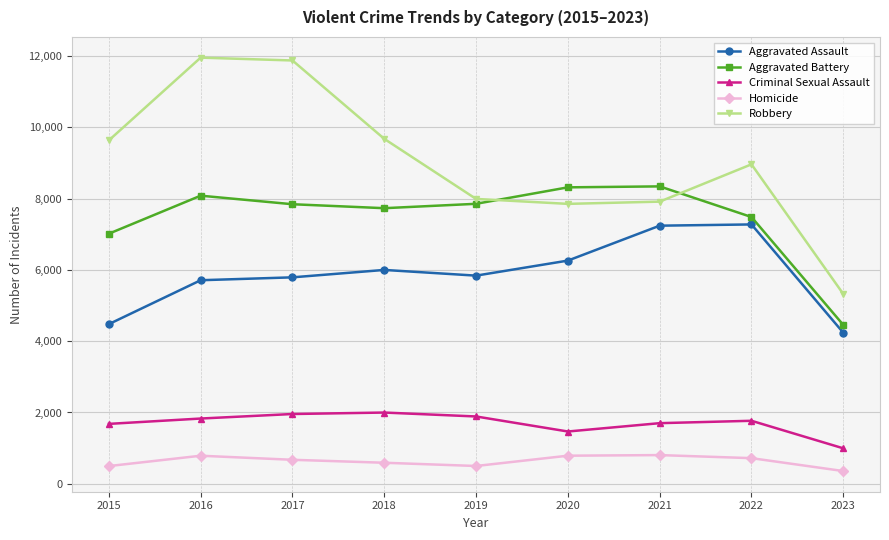

Which series has the largest total across all categories?

Robbery